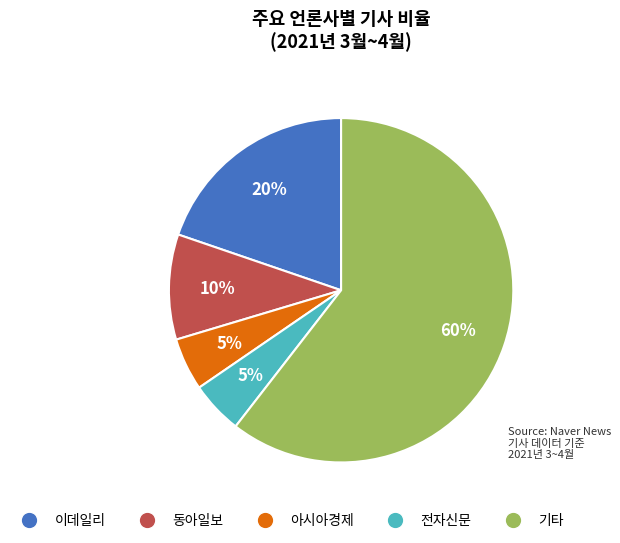

Does any single category account for the majority?

Yes